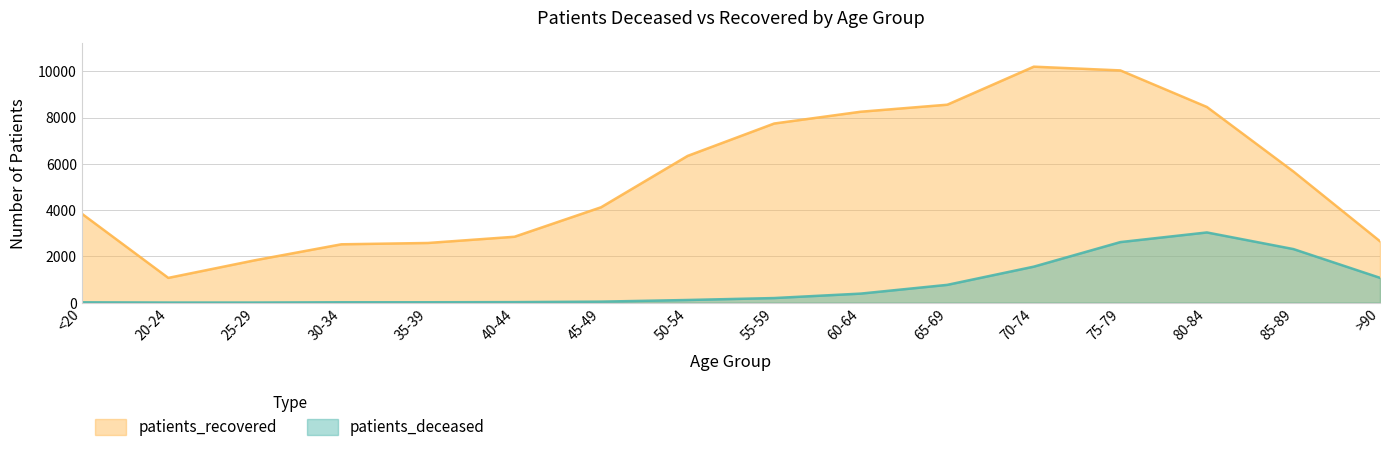

Rank the series by their maximum value, from highest to lowest.

patients_recovered, patients_deceased